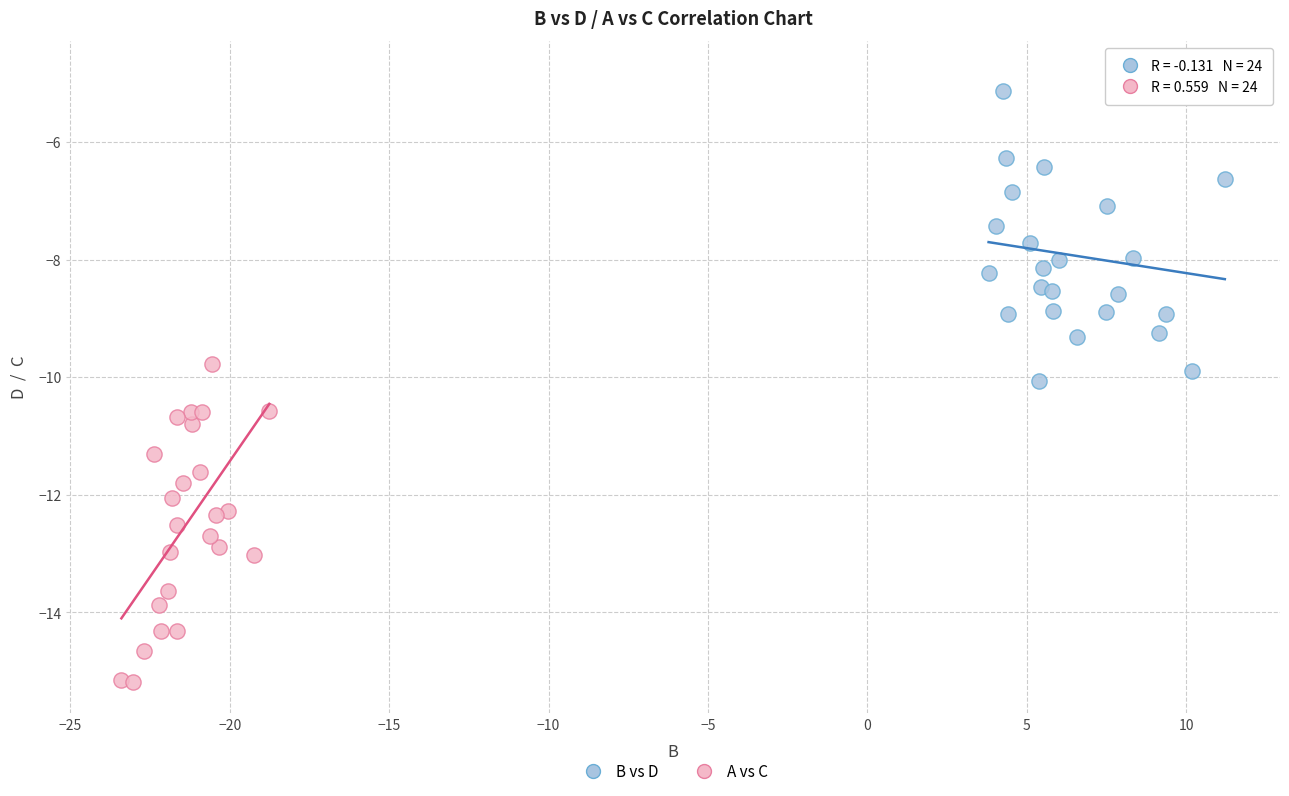

Which series contains the lowest Y value?

A vs C